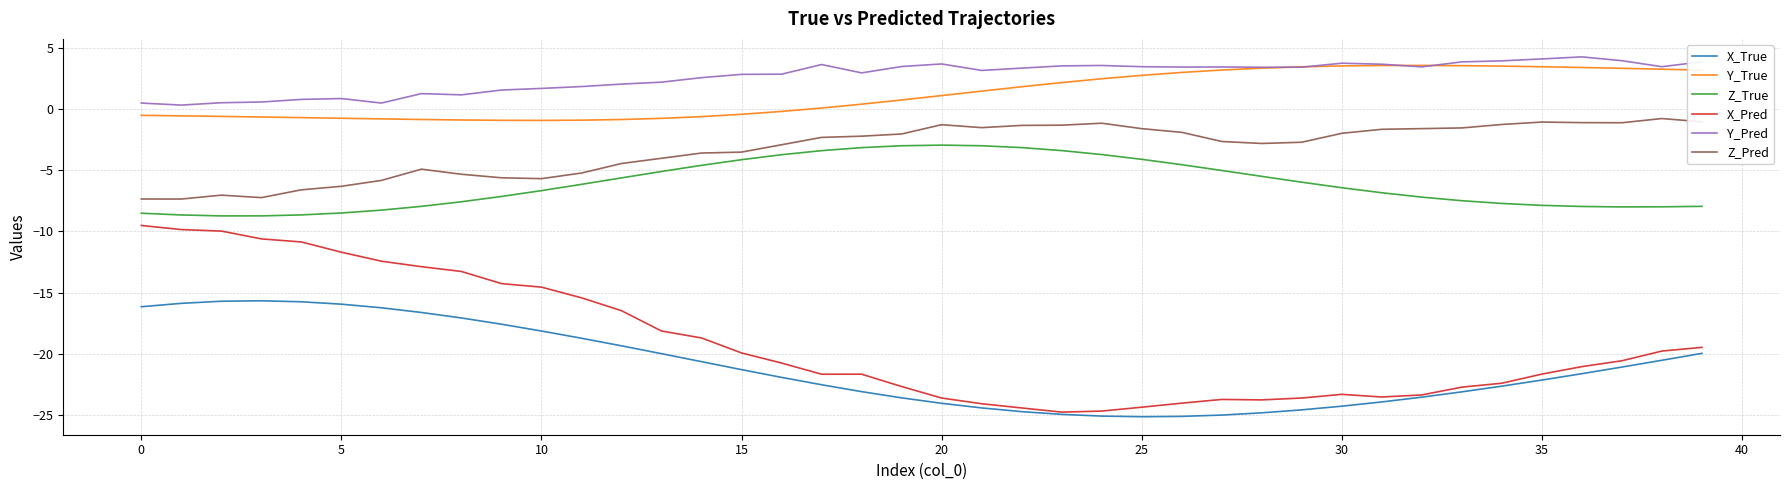

Is this an area chart (filled region under the line)?

No